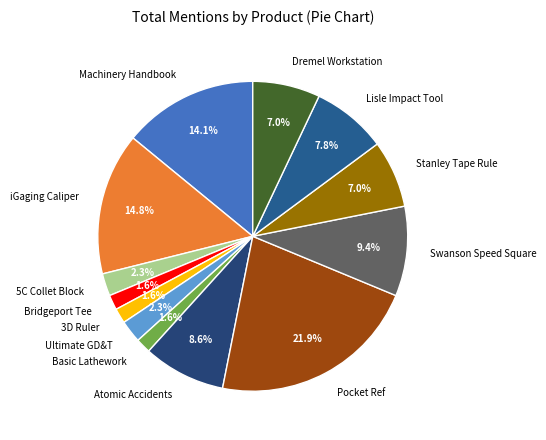

How many slices are in this pie chart?

13